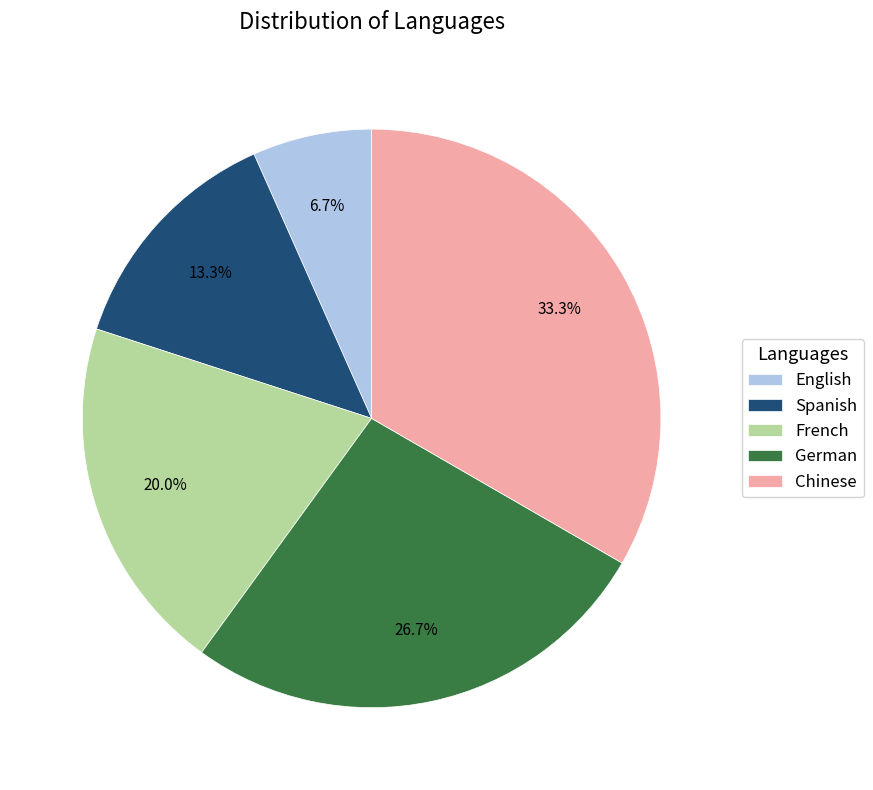

To the nearest percent, what is the difference between the Chinese and Spanish slice percentages?

20%